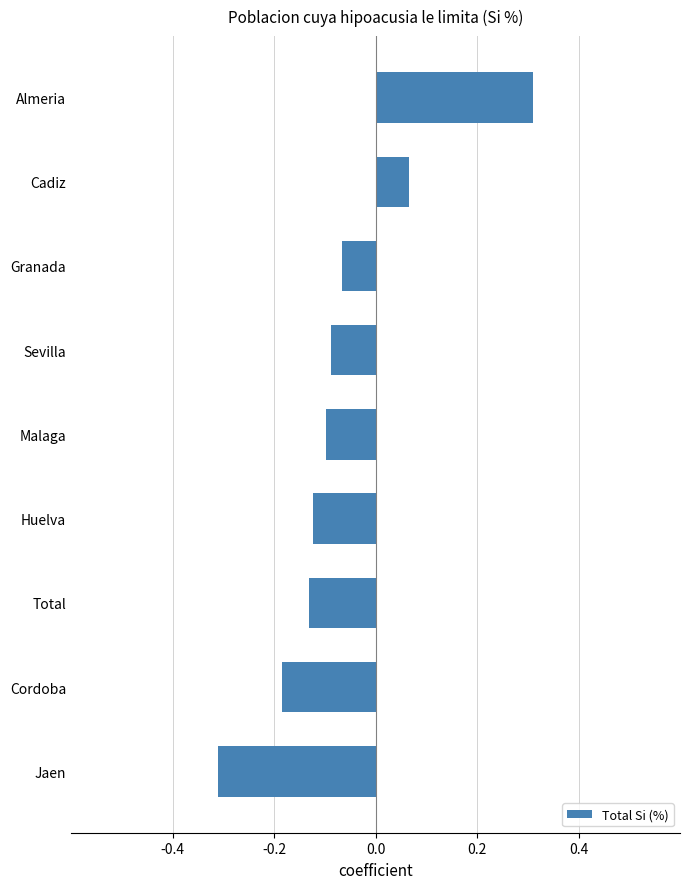

At which category does the chart reach its peak across all series?

Almeria